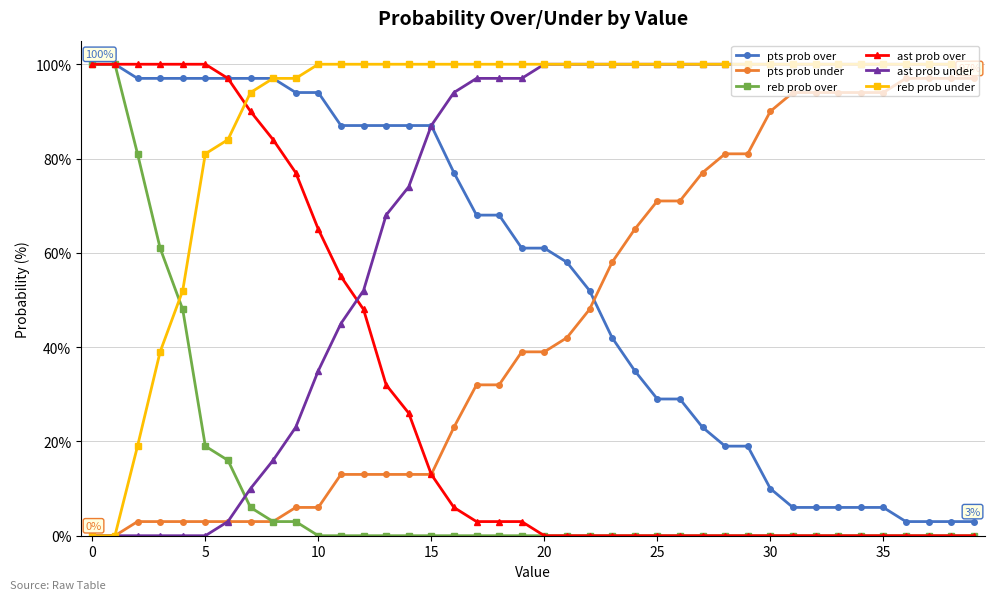

After their last crossing, which series has the higher values: pts prob under or pts prob over?

pts prob under